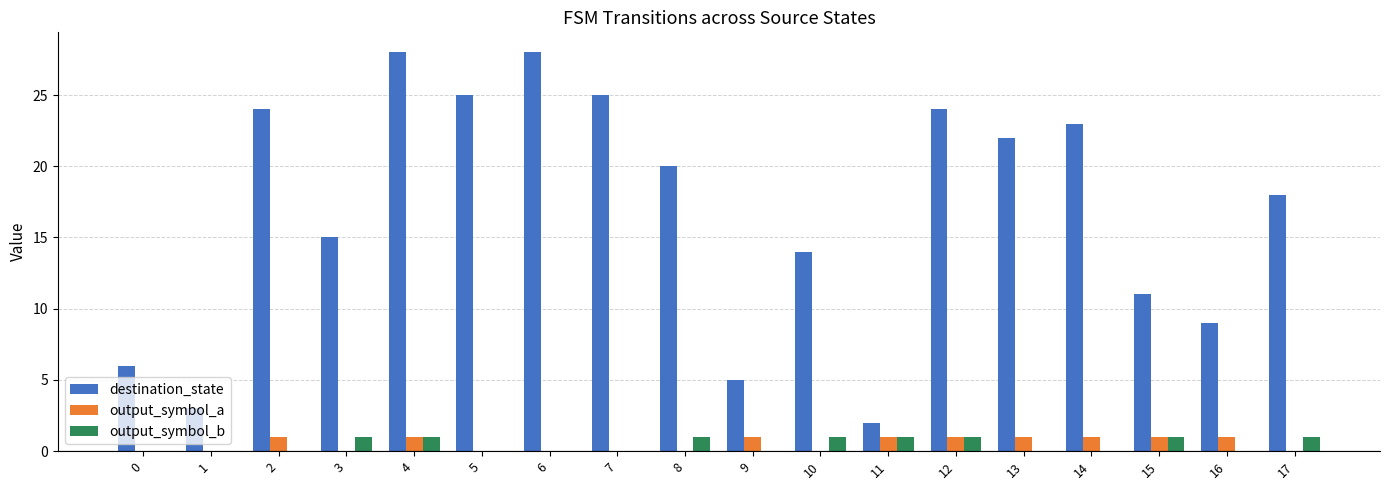

What is the maximum value shown in the chart?

28